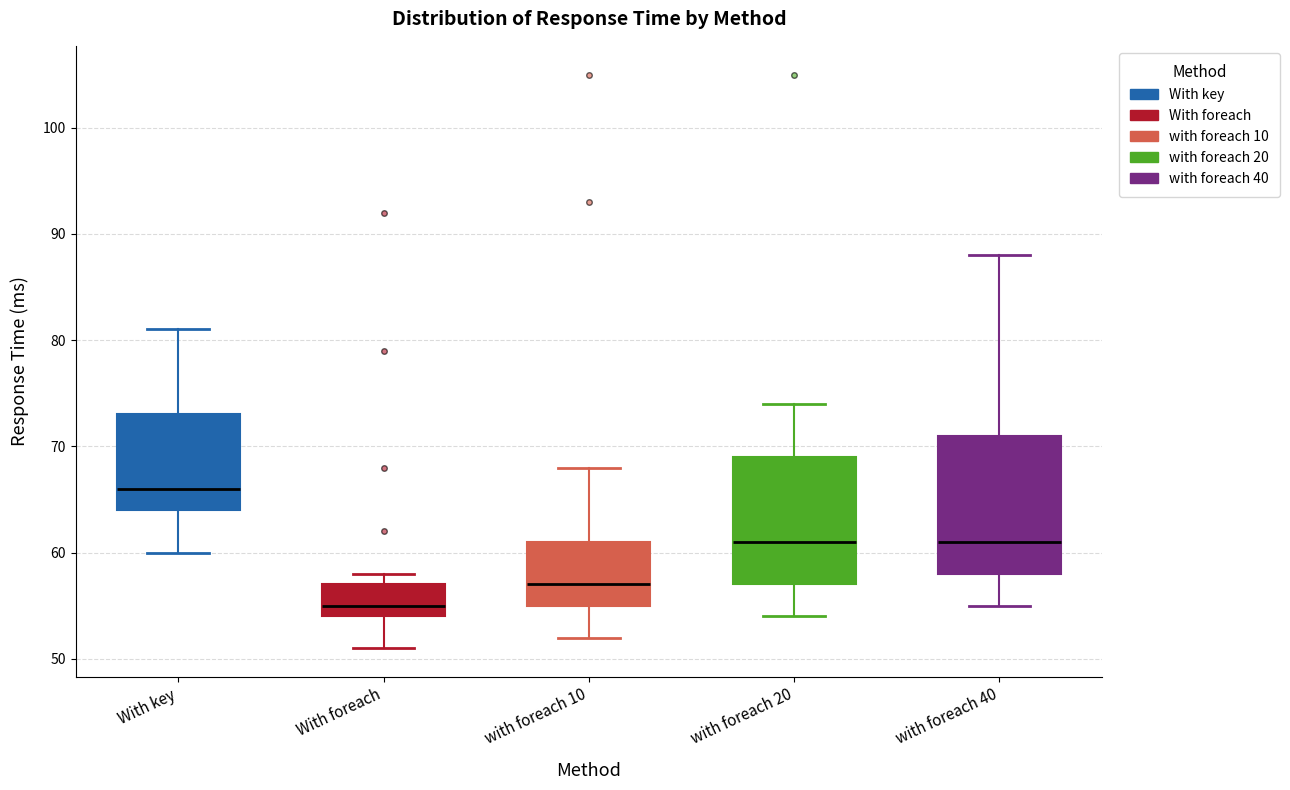

Reading left to right, read every box against the y-axis: the position of its median line, the range the box covers, and the ends of its whiskers. The values are not printed on the chart, so give them approximately, as read against the axis.

With key: median 66, box 64 to 73, whiskers 60 to 81
With foreach: median 55, box 54 to 57, whiskers 51 to 58
with foreach 10: median 57, box 55 to 61, whiskers 52 to 68
with foreach 20: median 61, box 57 to 69, whiskers 54 to 74
with foreach 40: median 61, box 58 to 71, whiskers 55 to 88